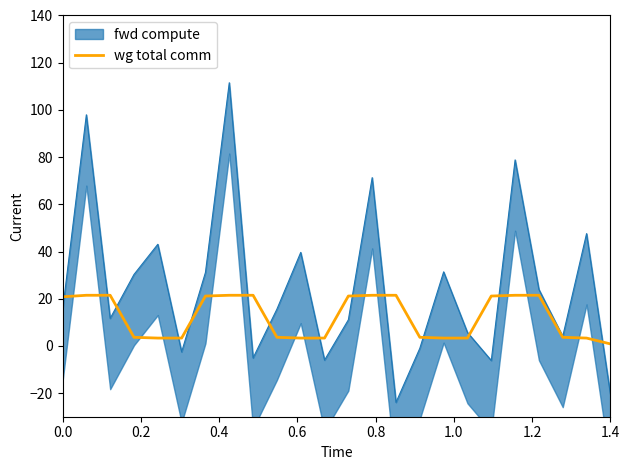

Reading right to left, list all the values displayed in this chart.

0.8	3.3	3.6	21.5	21.5	21.1	3.3	3.3	3.6	21.5	21.5	21.1	3.3	3.3	3.6	21.5	21.5	21.1	3.3	3.3	3.6	21.5	21.5	20.8